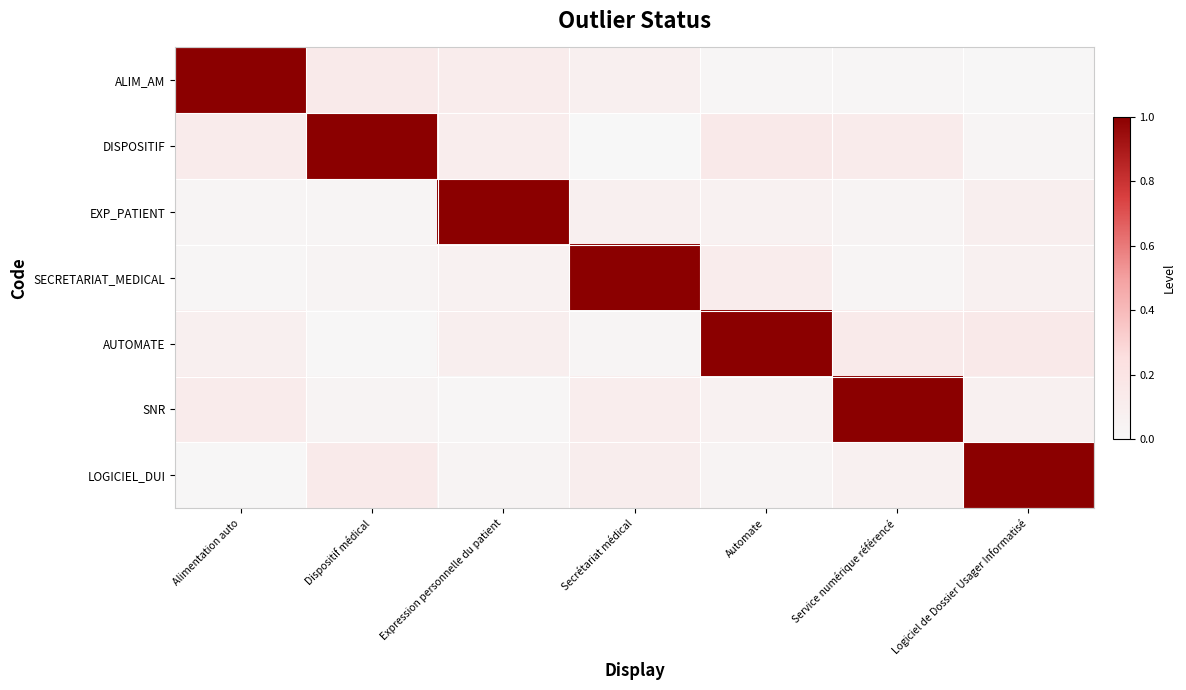

Which series has the largest range (max minus min)?

DISPOSITIF